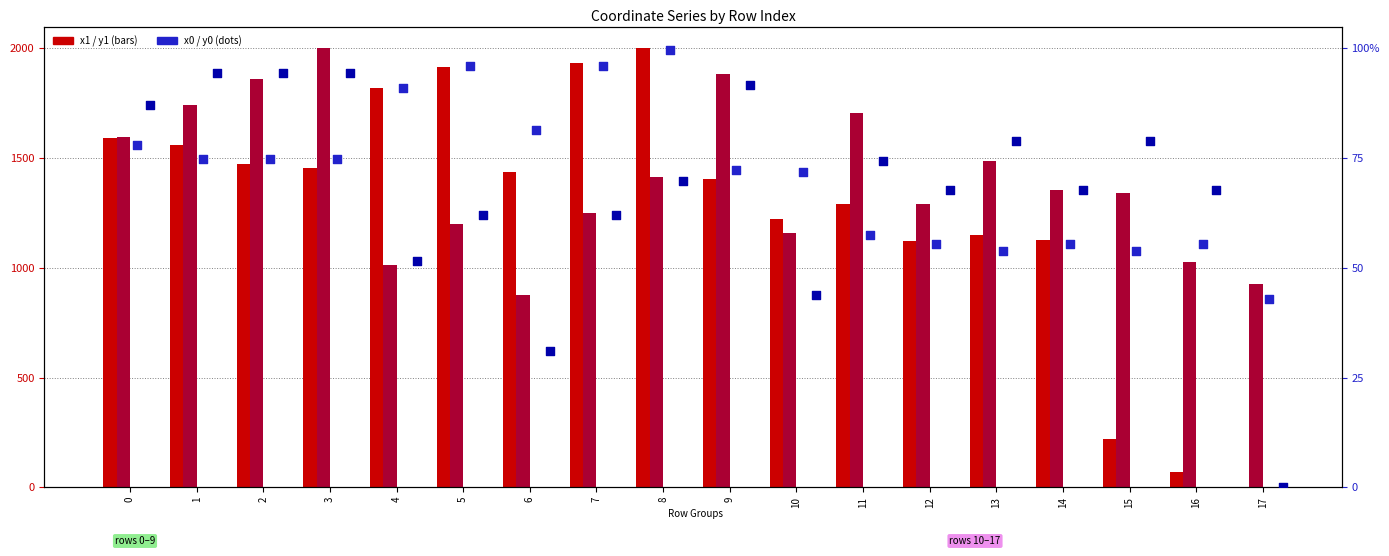

Which series contains the highest Y value?

x1